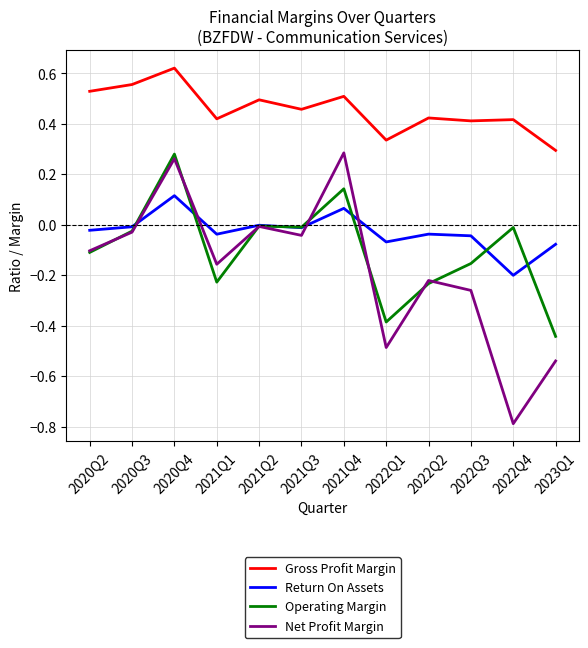

How many series are shown in this chart?

4